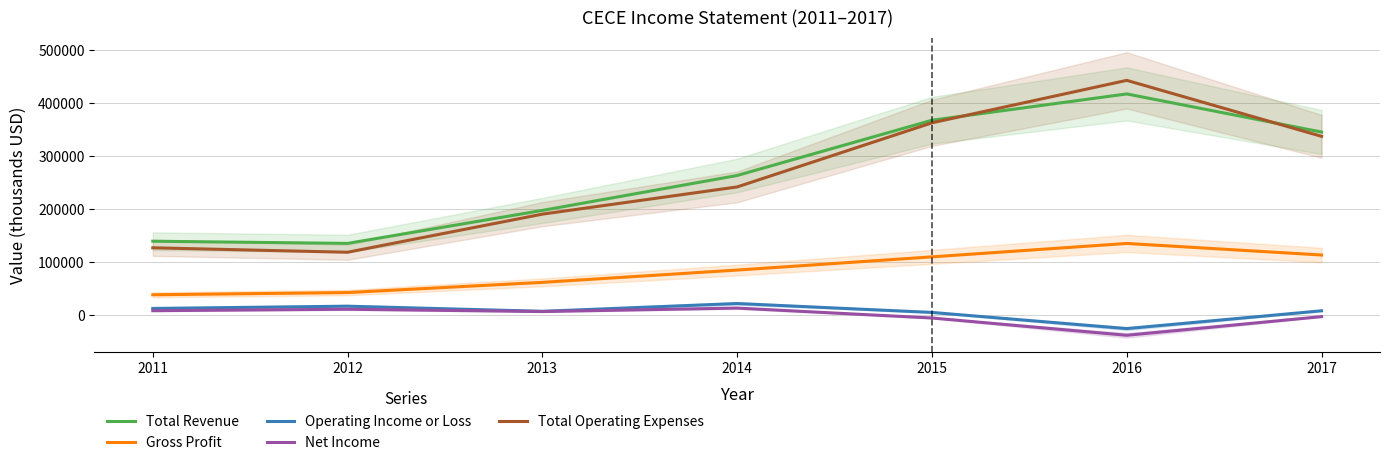

True or false: Gross Profit and Net Income cross at least once.

False